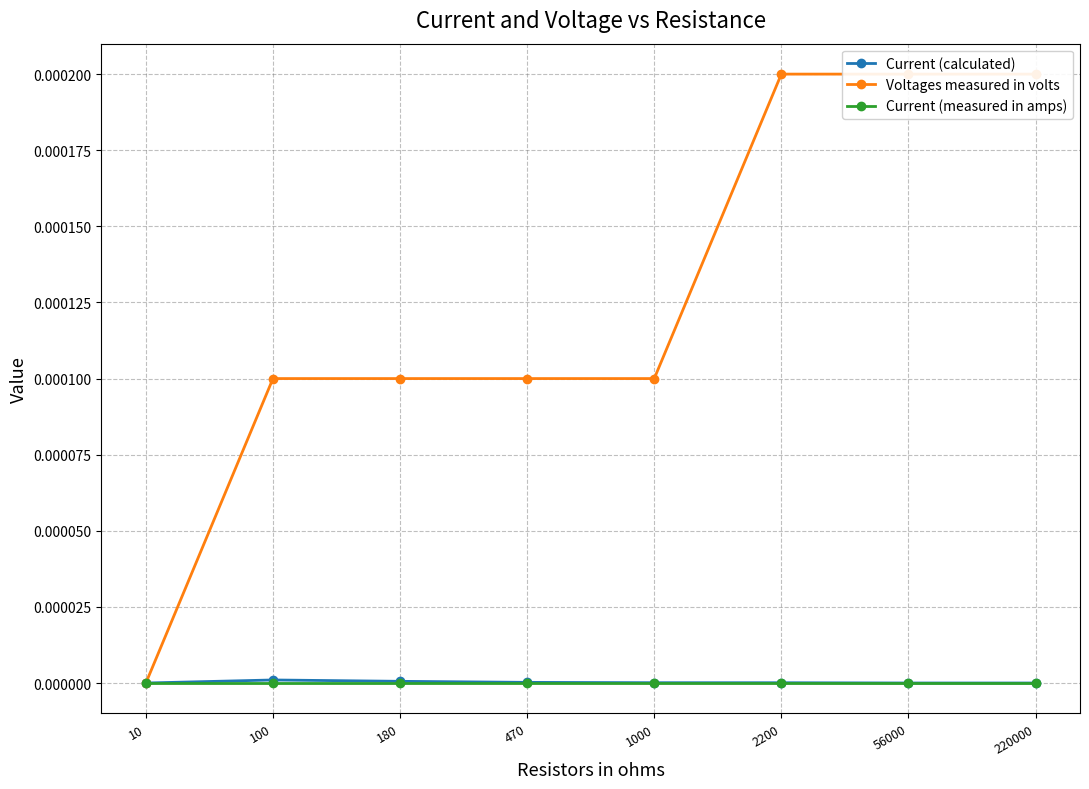

The Voltages measured in volts series shows 0.0 at 2200. True or false?

True